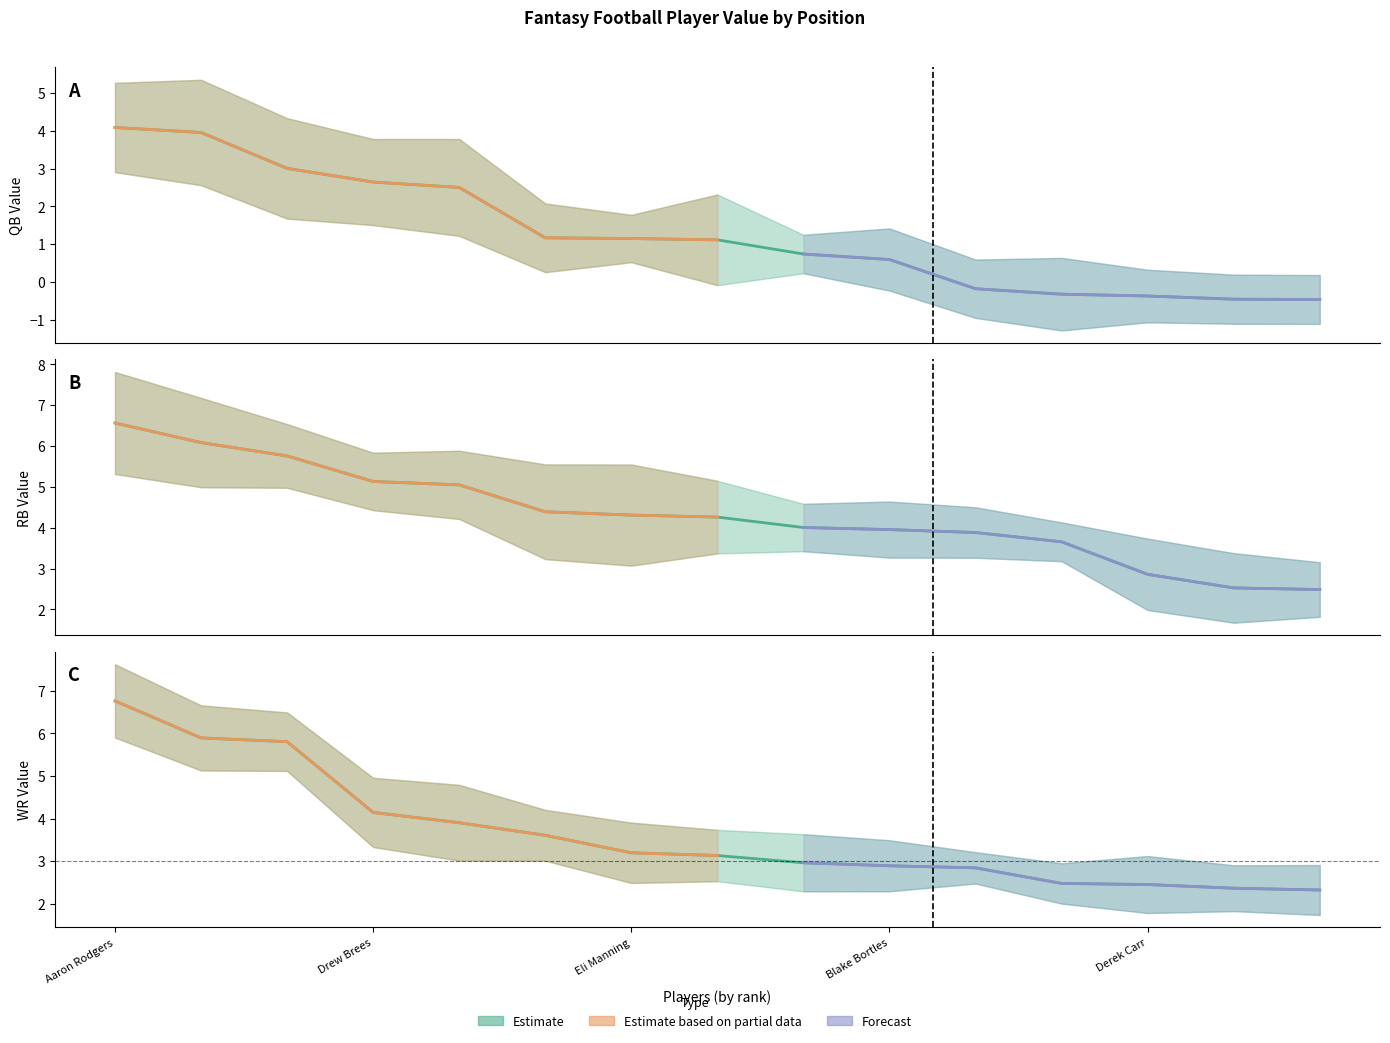

What is the difference between the maximum and second lowest values in the QB Value series?

4.5